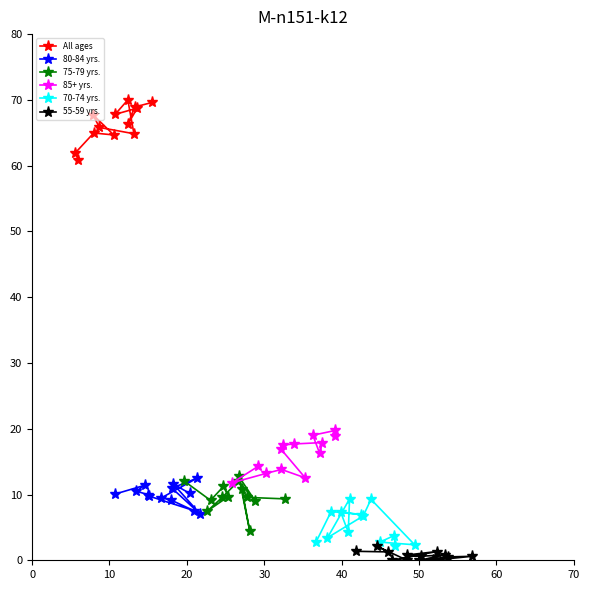

Count the number of categories in the chart.

13